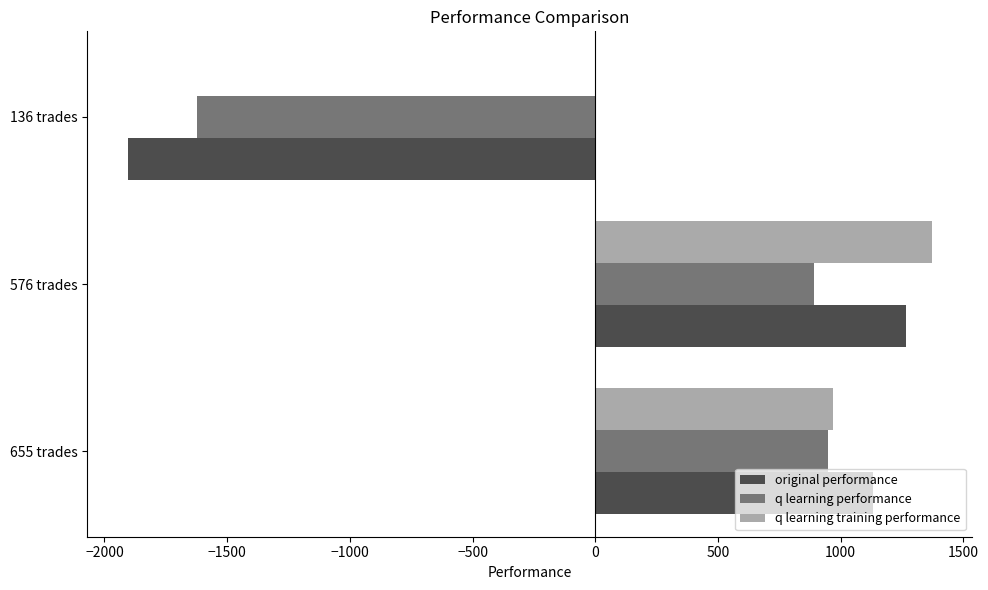

At which category is the sum across all series the highest?

576 trades